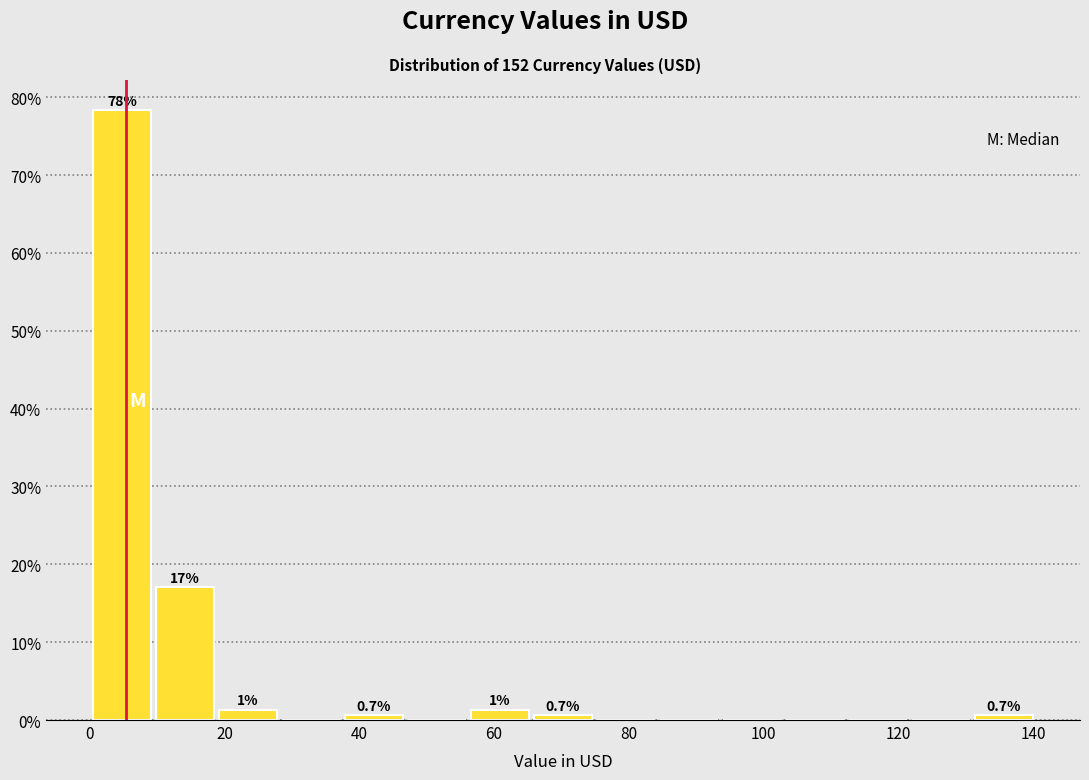

Which range on the x-axis has the tallest bar?

0 to 10